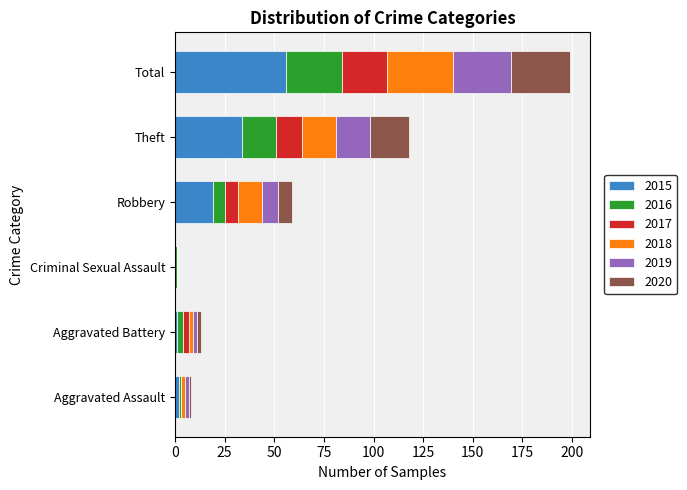

Which category has the highest value in the 2015 series?

Total